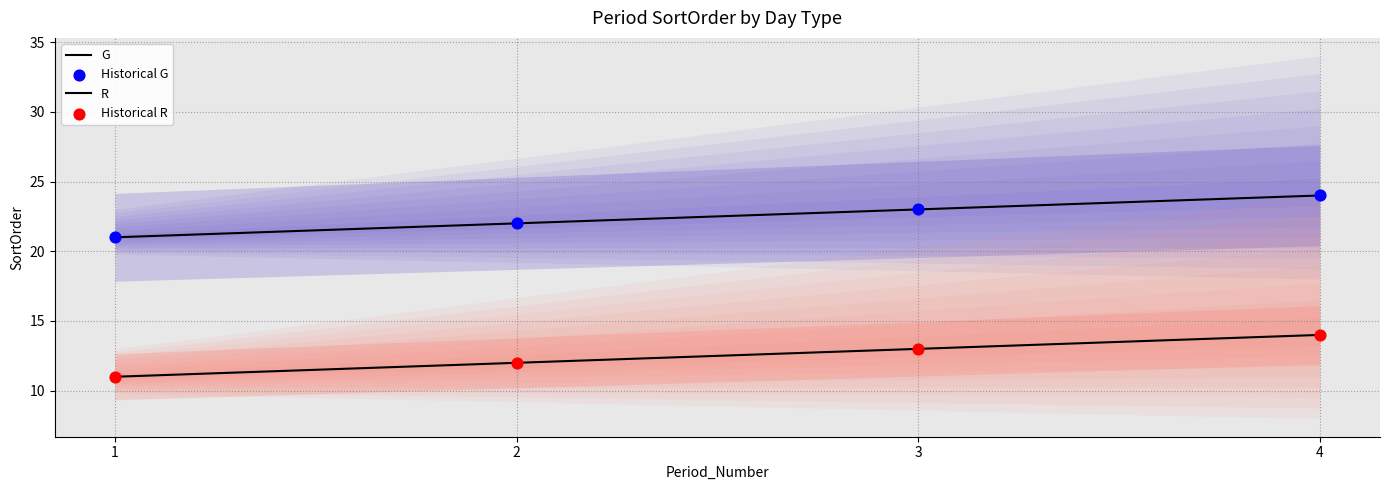

Which series contains the highest Y value?

G